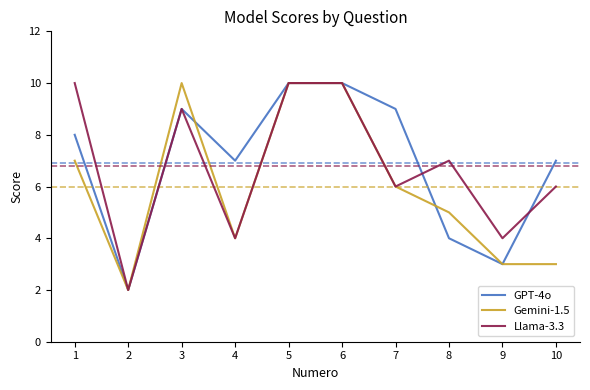

At 1, list the series in order from largest to smallest.

Llama-3.3, GPT-4o, Gemini-1.5